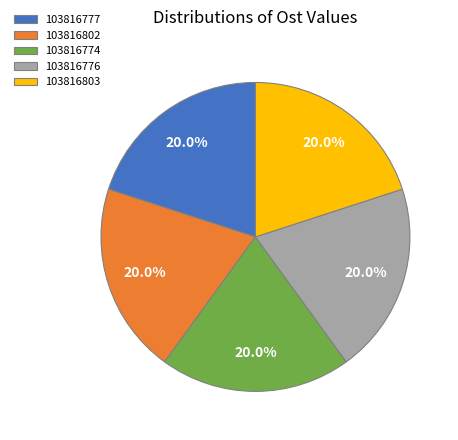

How much of the chart is everything except 103816776?

80.0%